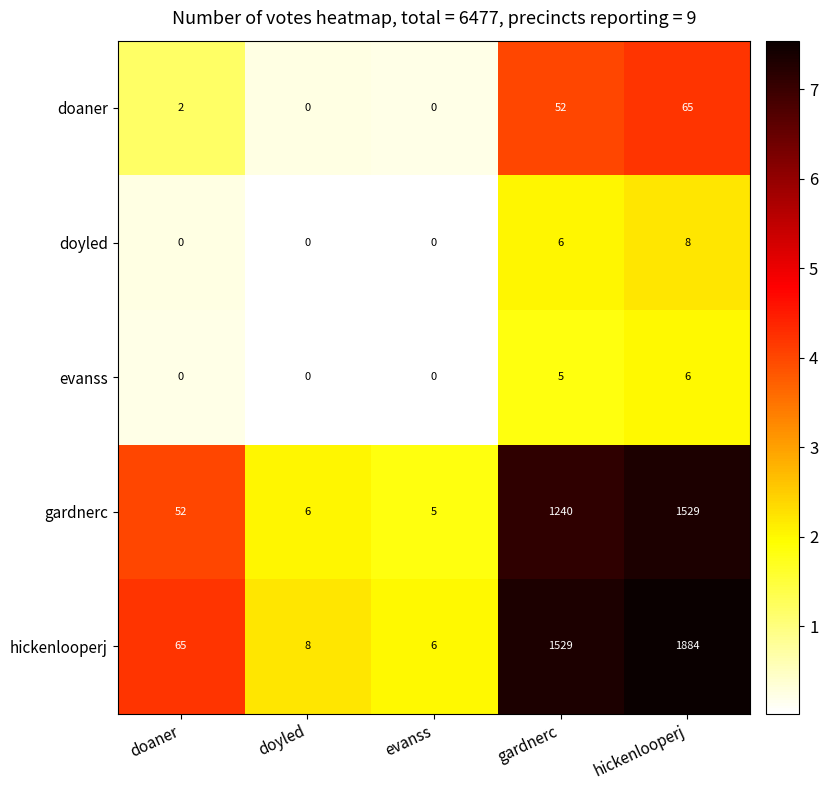

True or false: evanss has a value of -2 at doyled.

False